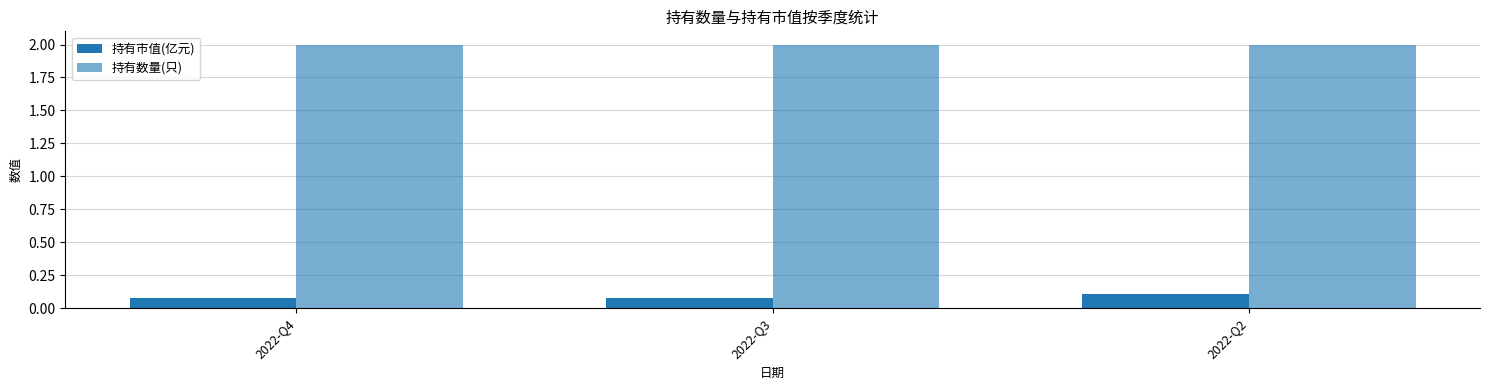

At 2022-Q4, list the series in order from largest to smallest.

持有数量(只), 持有市值(亿元)